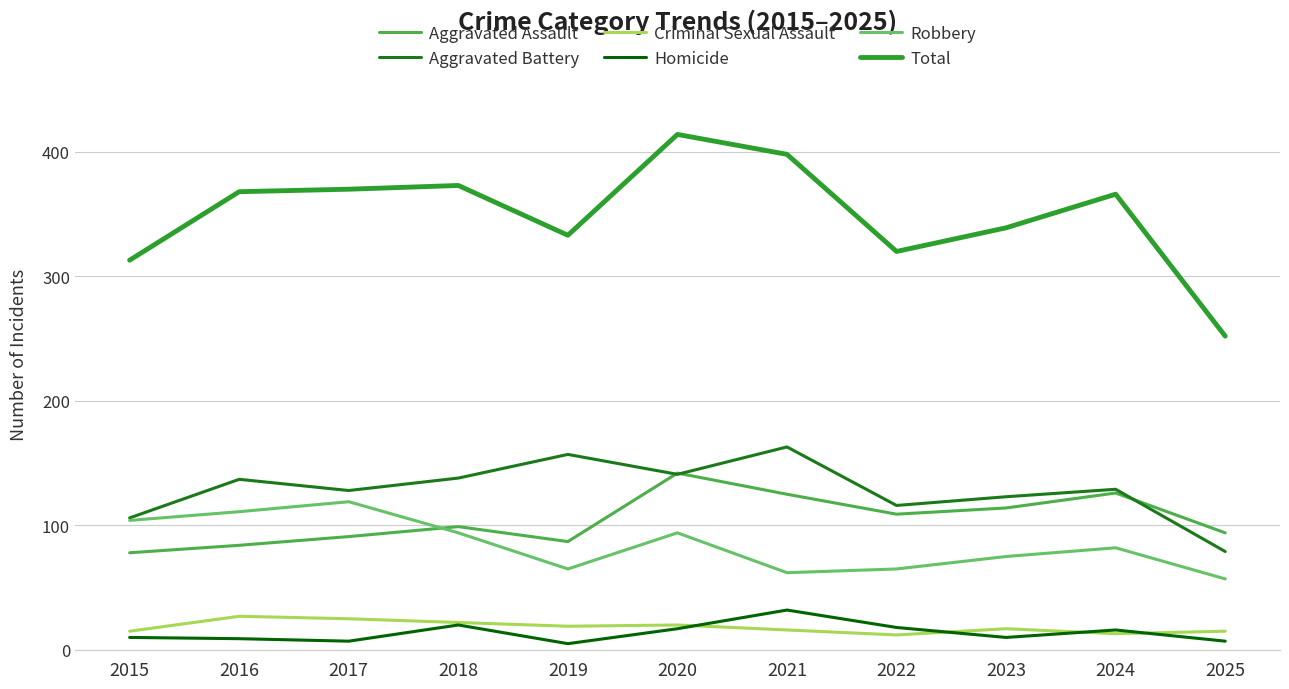

Which series changed the most between 2022 and 2024?

Total